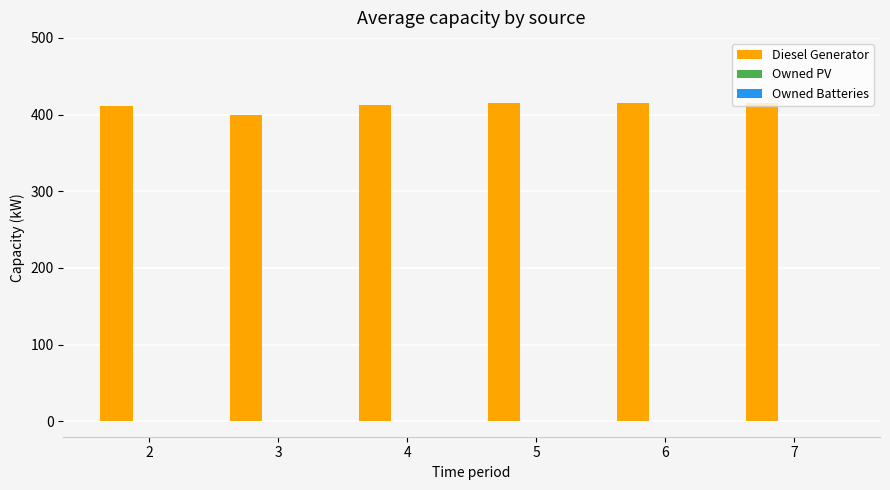

What is the sum of all values?

2468